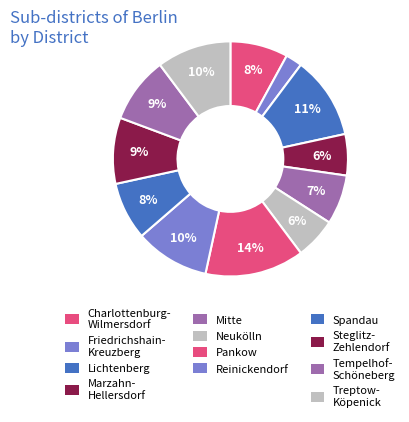

Count the number of slices in the pie.

12